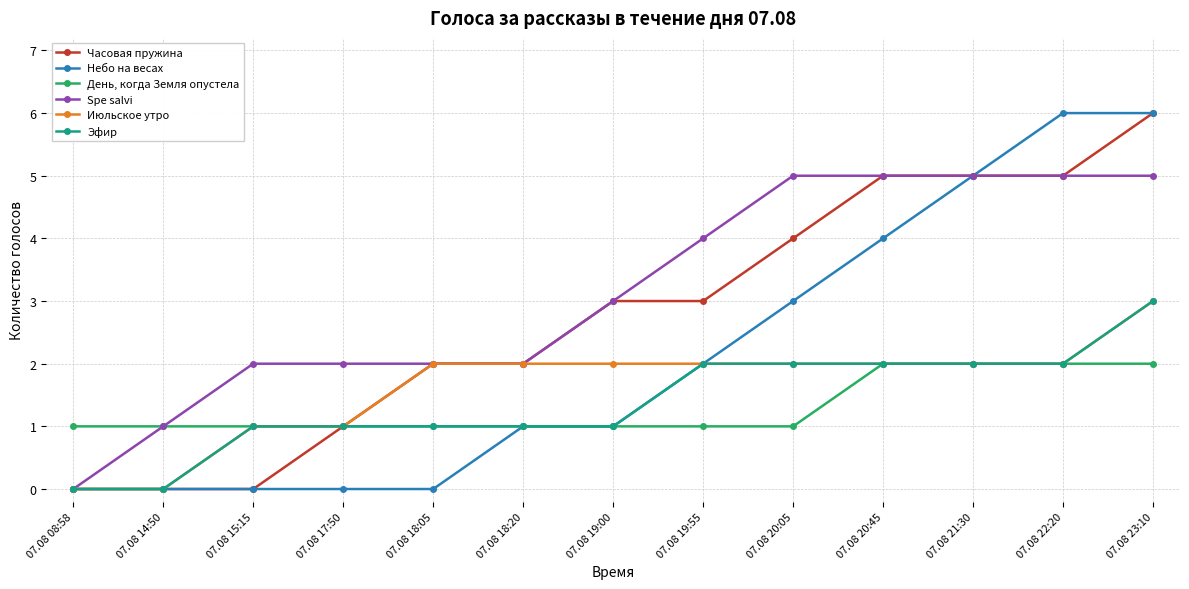

What is the total value across all series at 07.08 20:45?

20